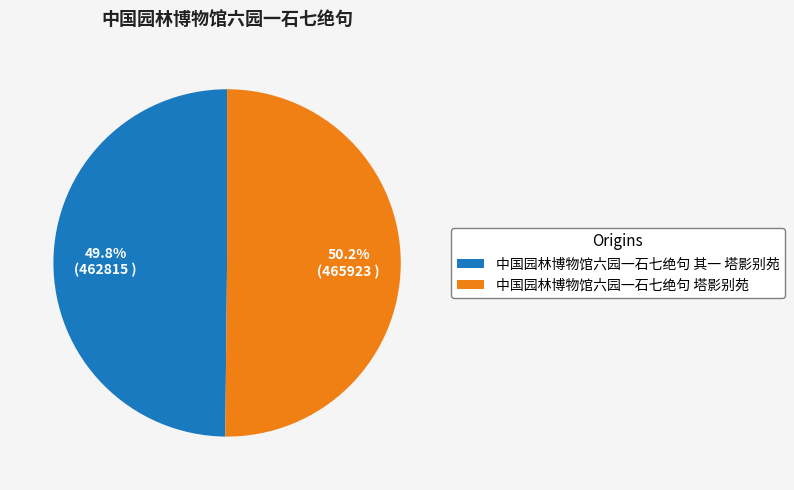

What percentage is NOT represented by 中国园林博物馆六园一石七绝句 其一 塔影别苑?

50.2%